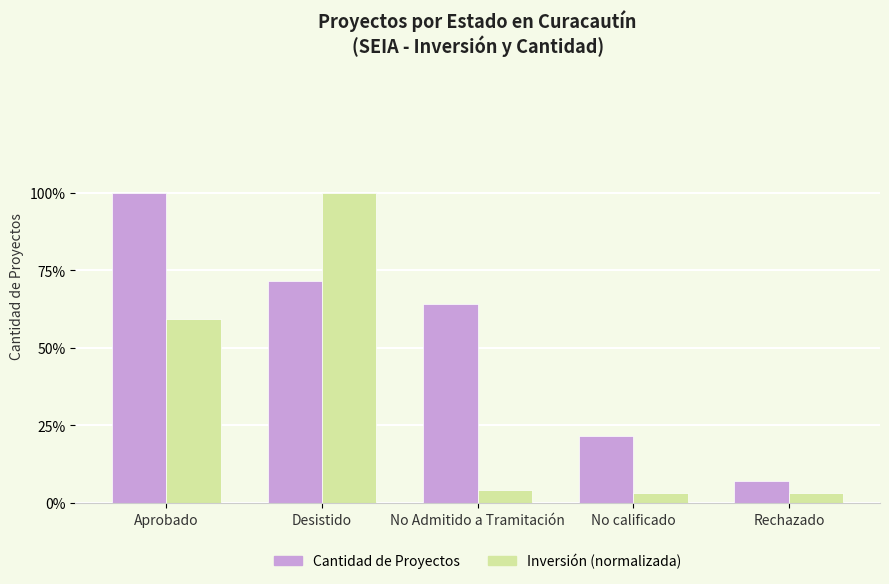

Is the value of Inversión (normalizada) at Rechazado greater than the value of Cantidad de Proyectos at Desistido?

No